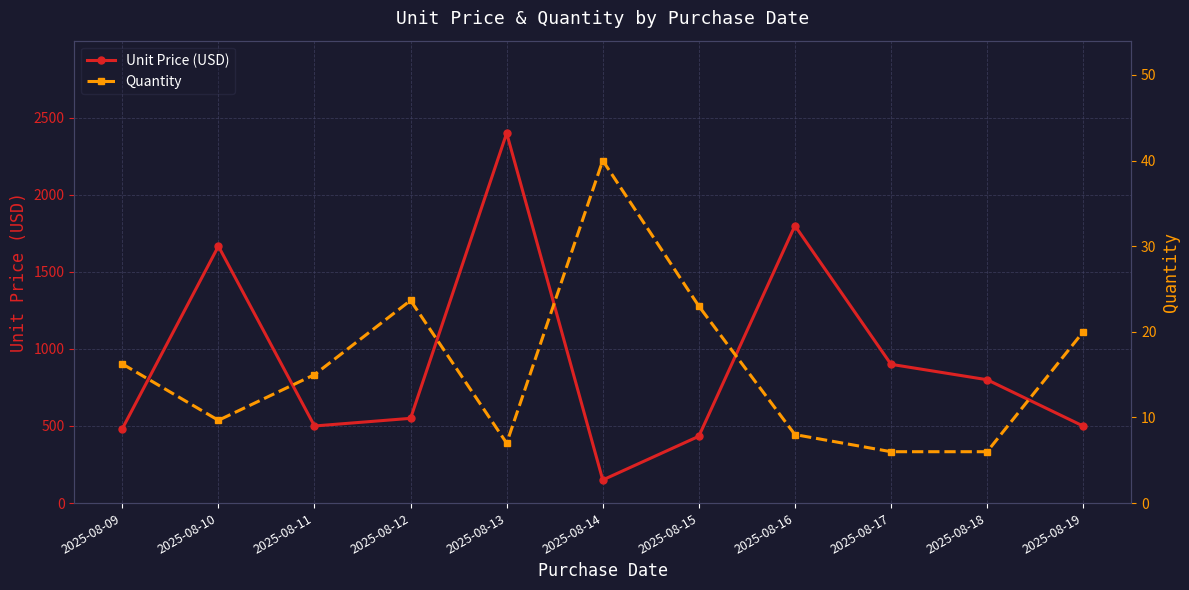

Reading left to right, transcribe all the data shown in this chart.

Unit Price (USD): 482.4	1666.0	500.0	549.7	2399.0	150.0	433.3	1799.0	900.0	800.0	499.5
Quantity: 16.2	9.7	15.0	23.7	7.0	40.0	23.0	8.0	6.0	6.0	20.0